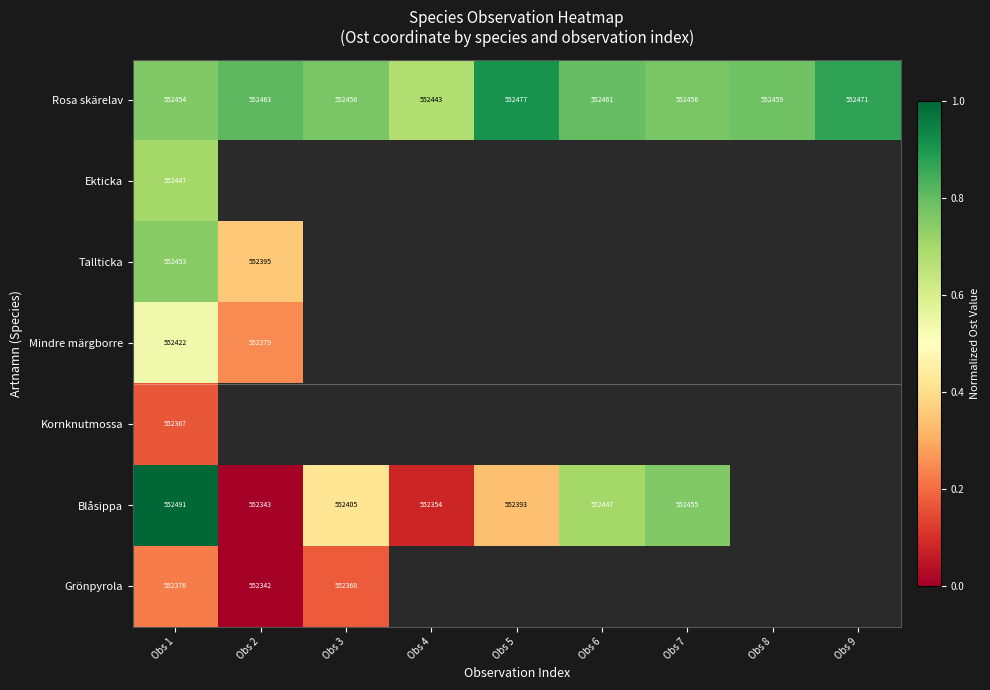

Which series has the largest total across all categories?

Rosa skärelav